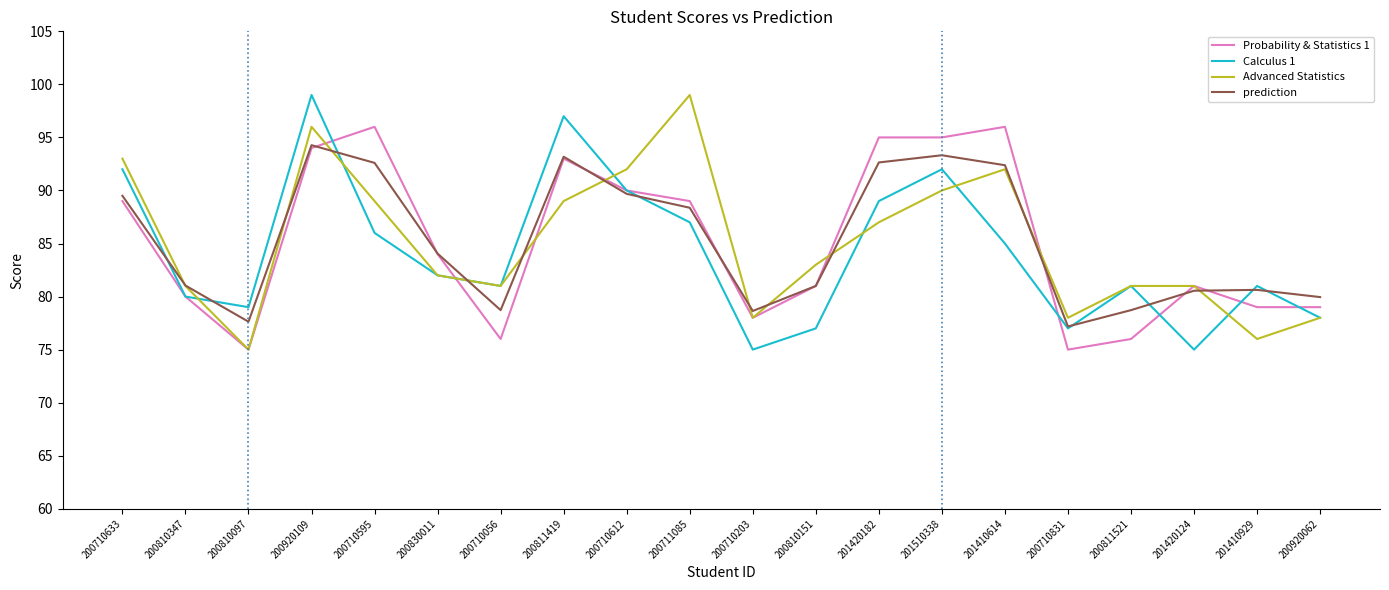

How many distinct data groups are displayed?

4